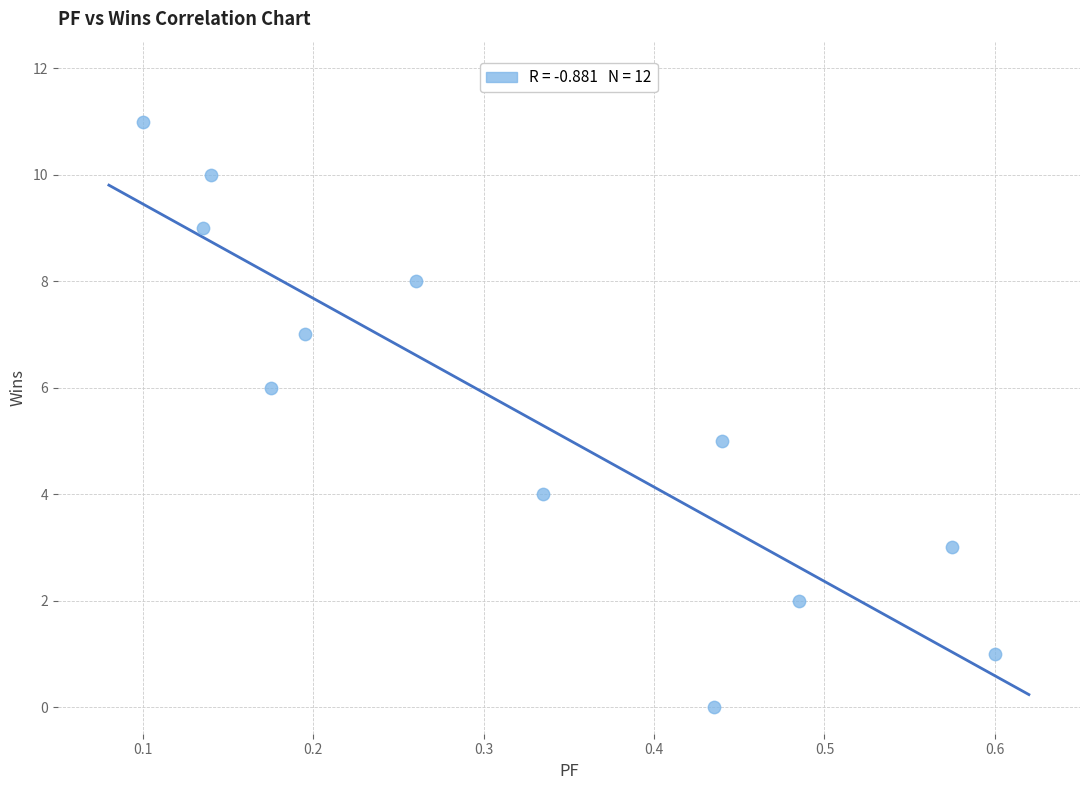

What is the average Y value?

6